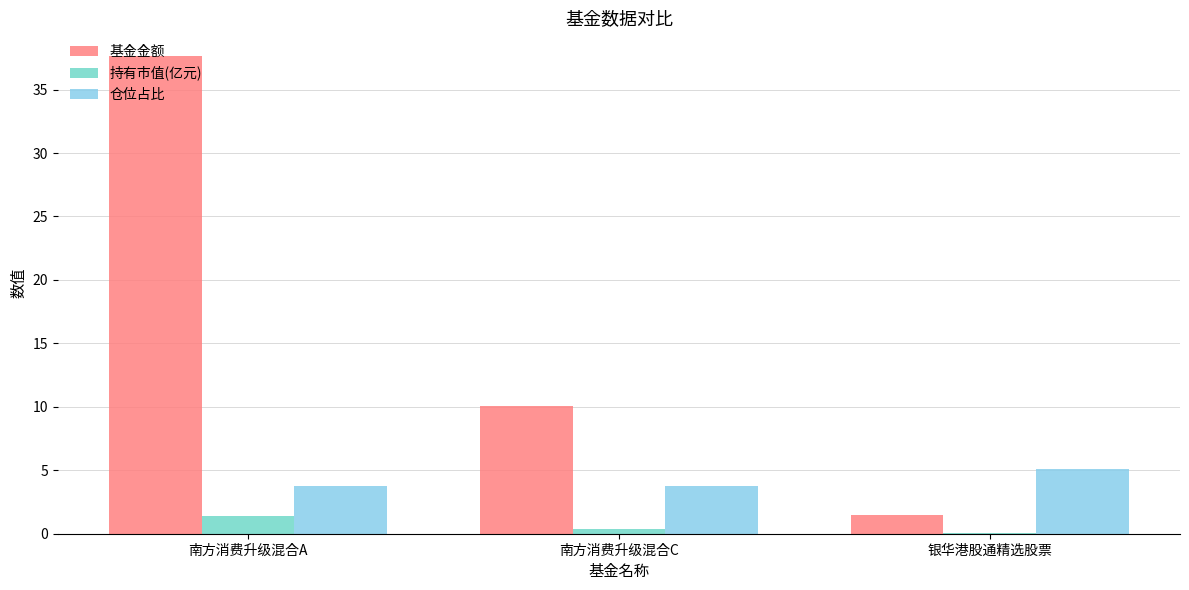

At which label does 基金金额 reach its peak?

南方消费升级混合A